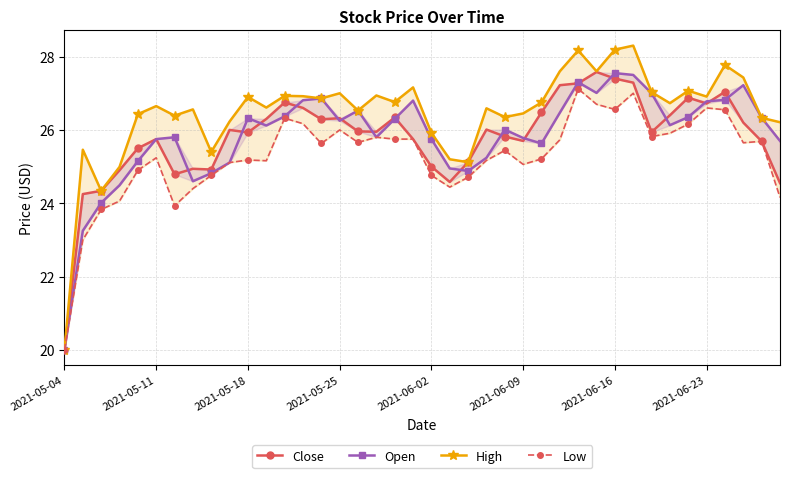

How many interior local valleys does the Open series have?

8